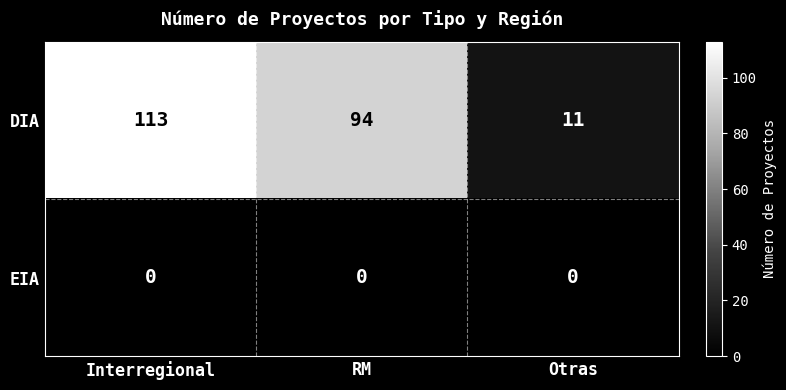

Reading left to right, what are all the values shown in this chart?

DIA: Interregional=113	RM=94	Otras=11
EIA: Interregional=0	RM=0	Otras=0